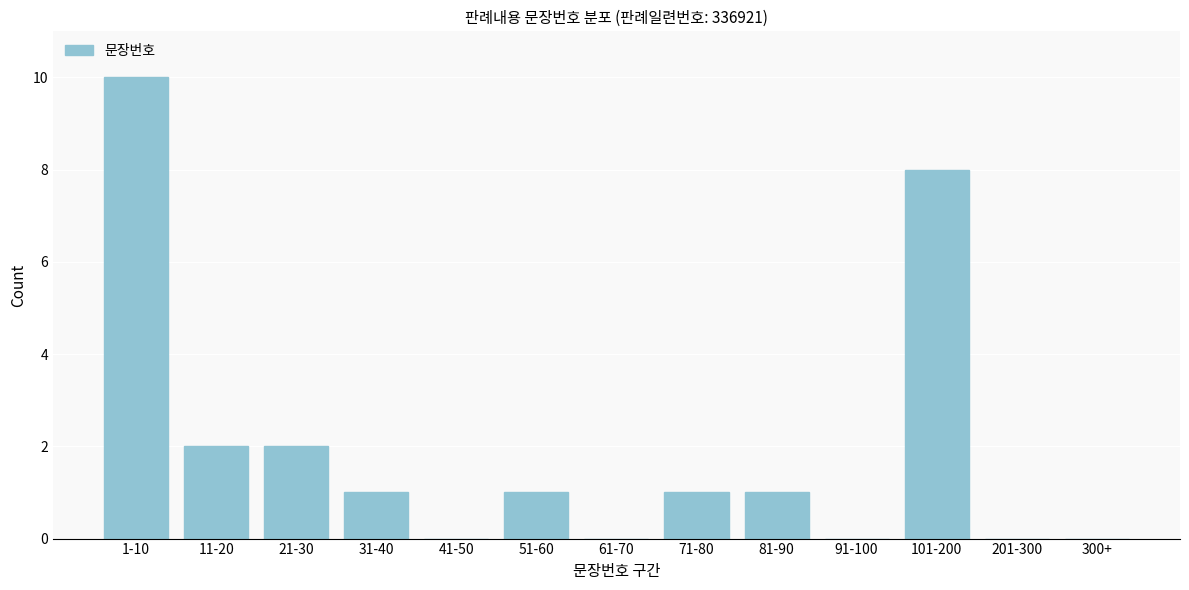

Reading left to right, what are all the values shown in this chart?

1-10=10	11-20=2	21-30=2	31-40=1	41-50=0	51-60=1	61-70=0	71-80=1	81-90=1	91-100=0	101-200=8	201-300=0	300+=0